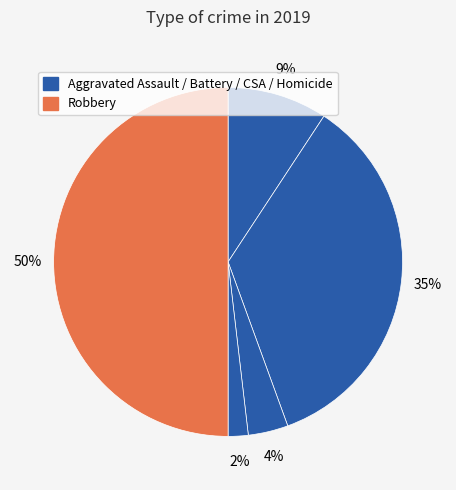

Count the number of slices in the pie.

5